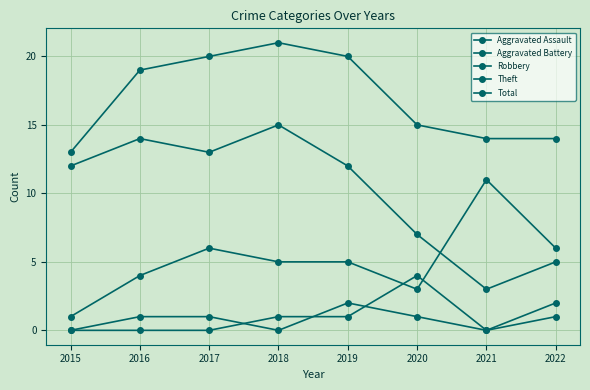

Rank the series by their maximum value, from lowest to highest.

Aggravated Assault, Aggravated Battery, Robbery, Theft, Total